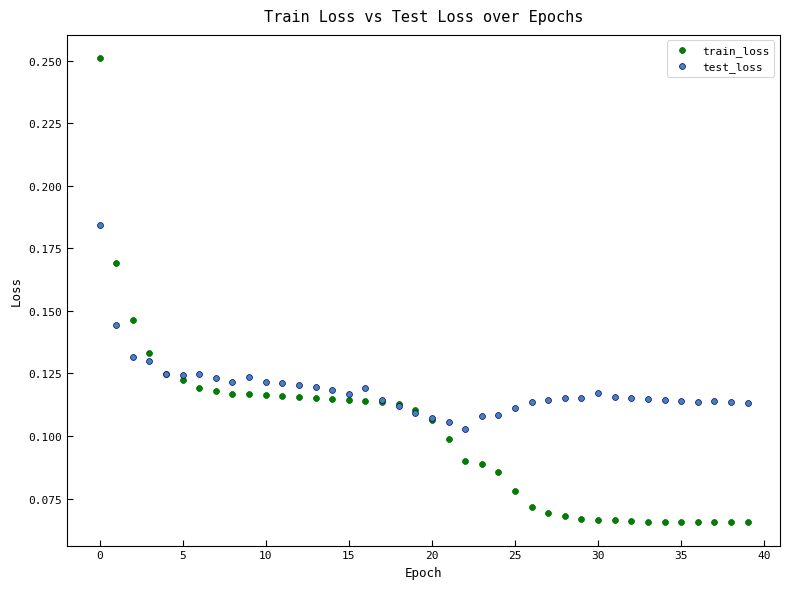

What are all the series names shown in the legend?

train_loss, test_loss